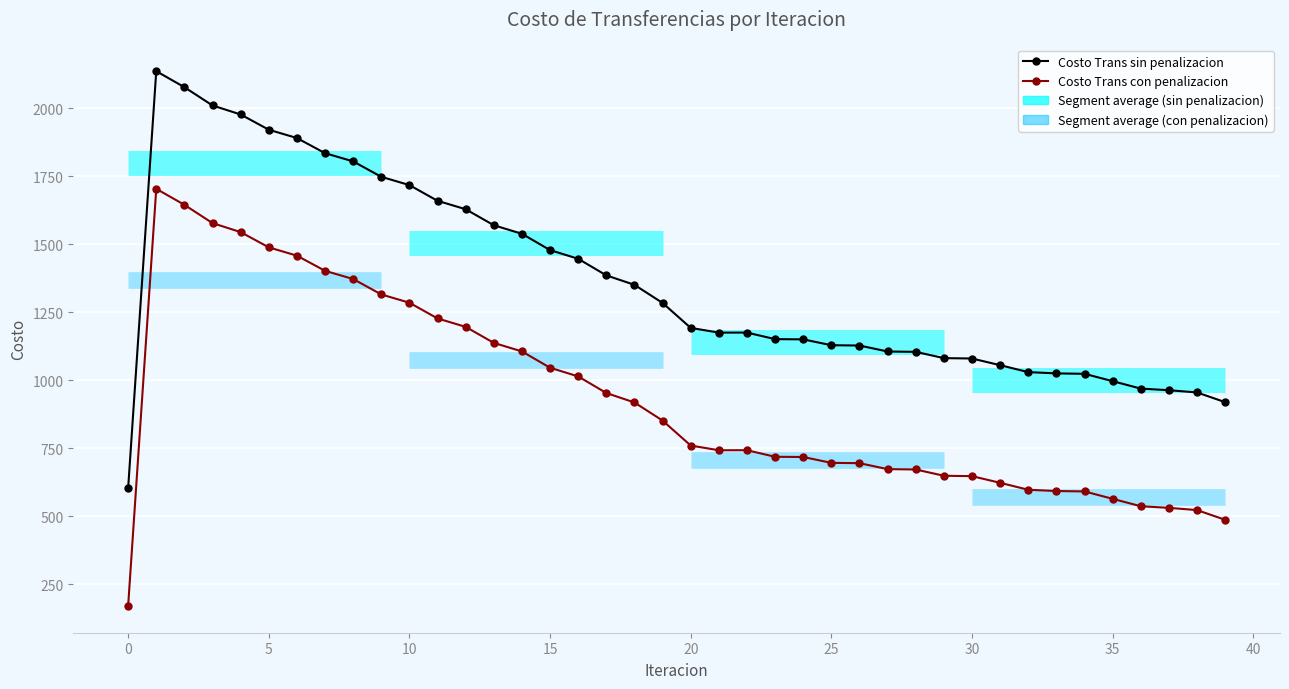

What is the sum of all Costo Trans con penalizacion values?

37185.6